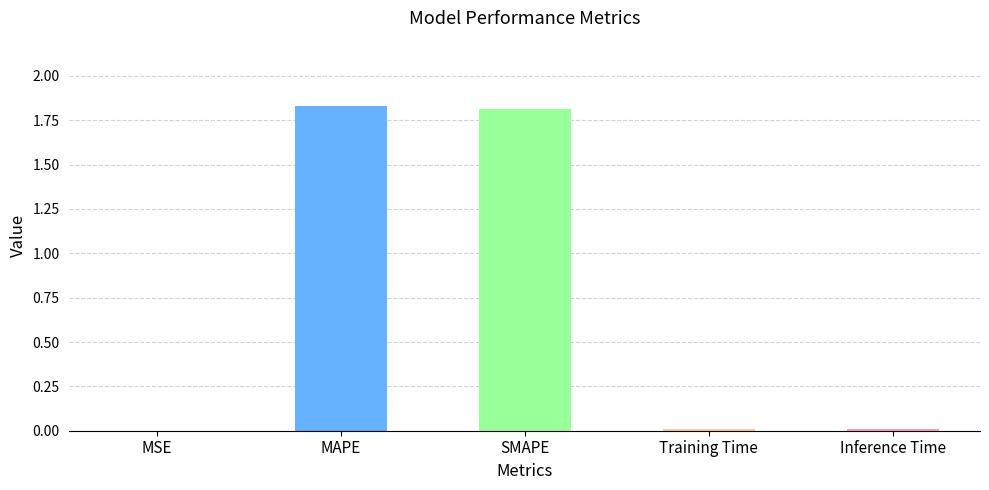

Is it true that the value at MAPE is 2.9?

False